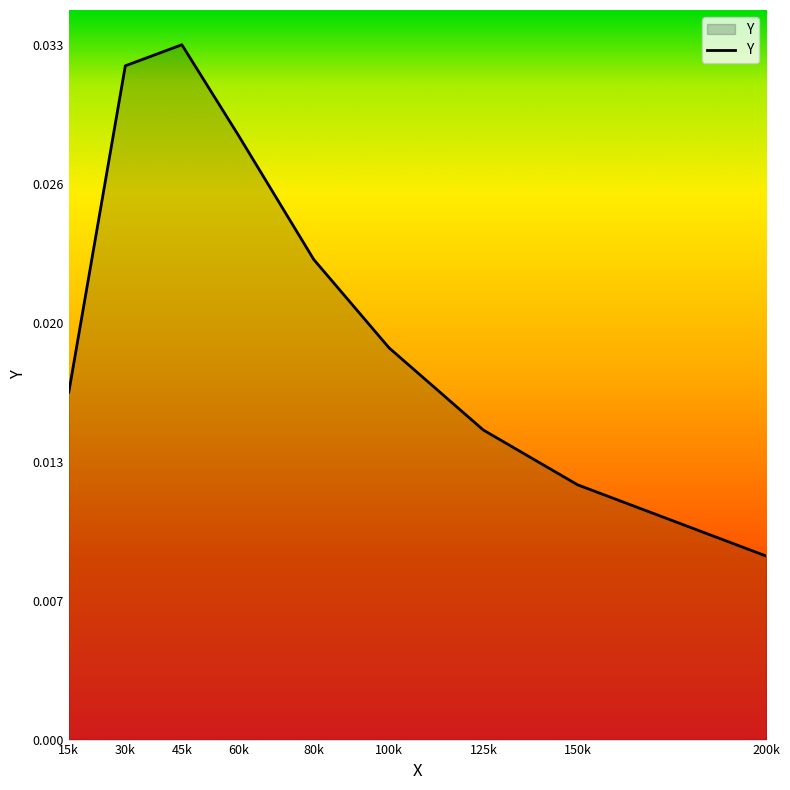

Rank the categories by value from lowest to highest.

200k, 150k, 125k, 15k, 100k, 80k, 60k, 30k, 45k